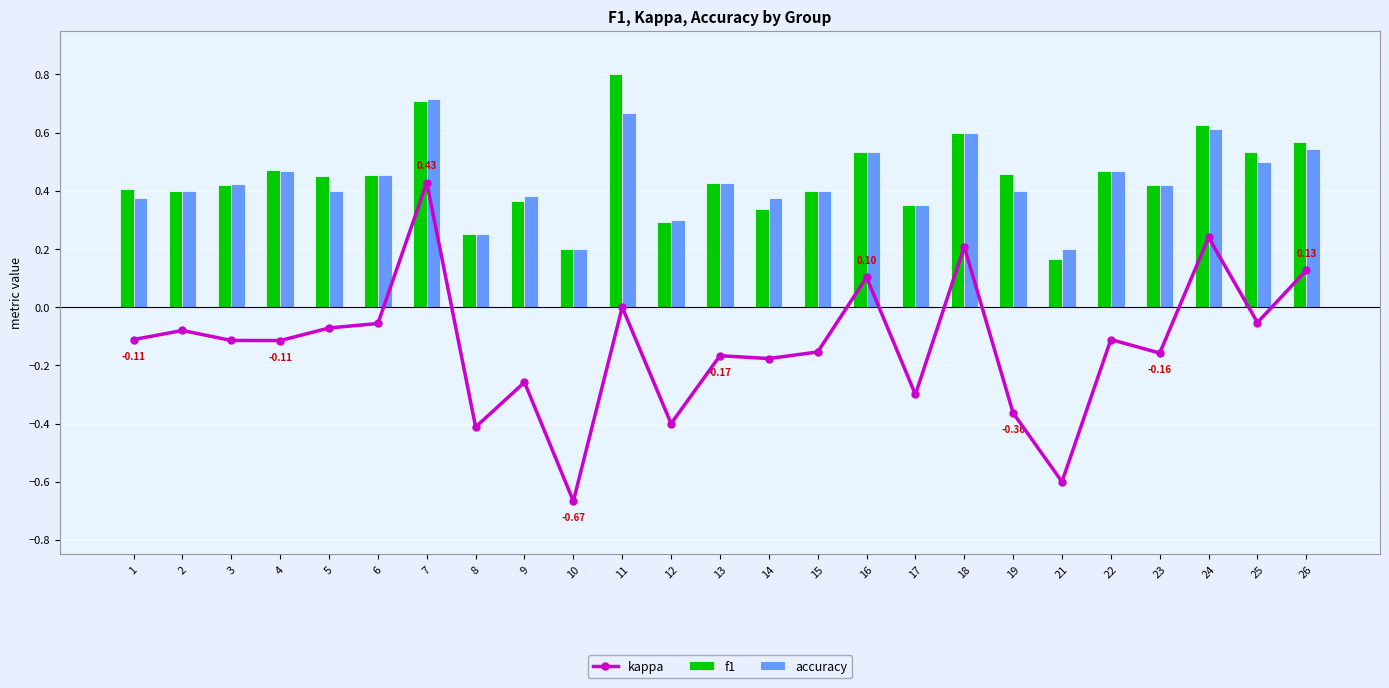

Rank the categories by f1 value from highest to lowest.

11, 7, 24, 18, 26, 16, 25, 4, 22, 19, 6, 5, 13, 23, 3, 1, 2, 15, 9, 17, 14, 12, 8, 10, 21